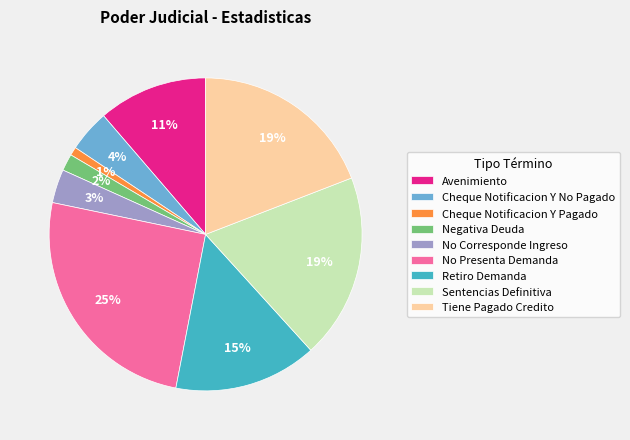

Count the number of slices in the pie.

9